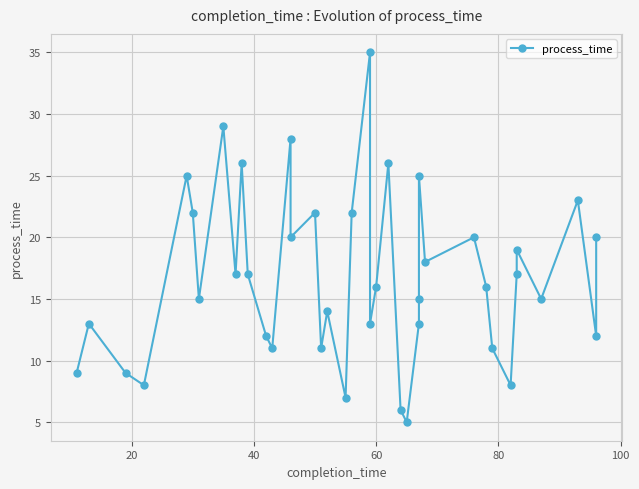

What is the sum of all values?

670